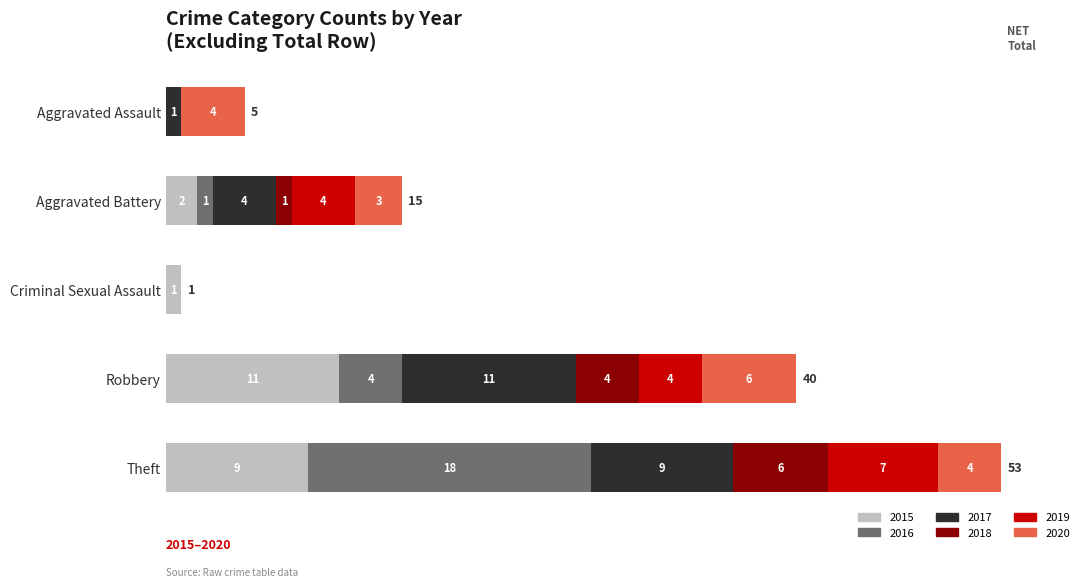

Where is 2015 nearest to the value 5?

Aggravated Battery